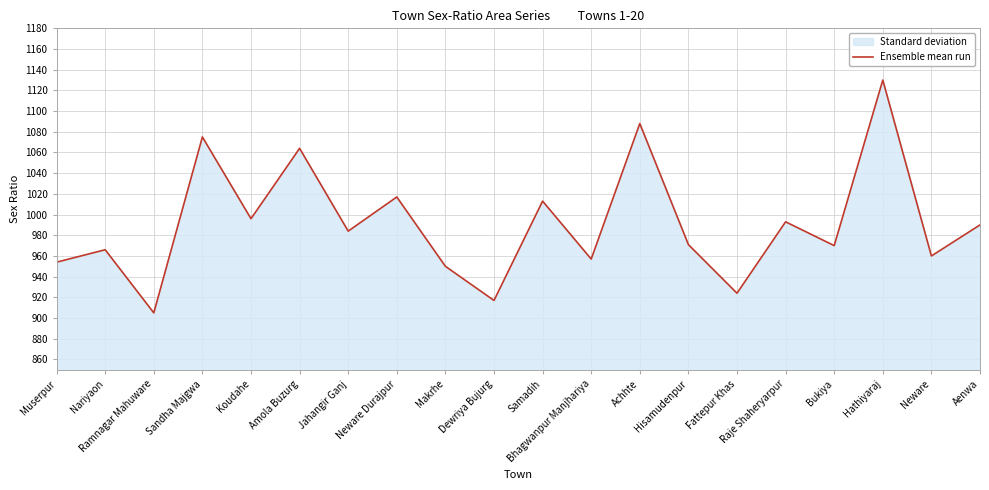

At which label does the data first exceed 984?

Sandha Majgwa